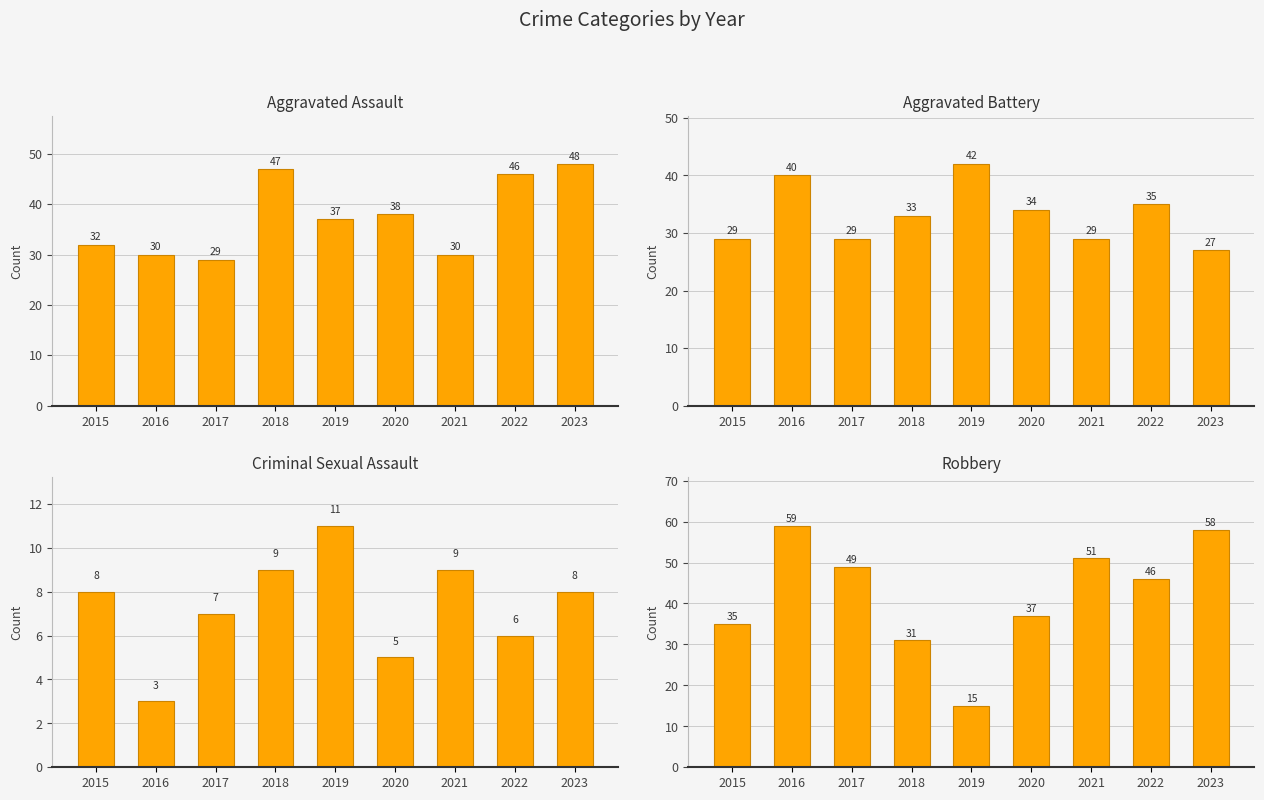

The value of Robbery at 2016 is 95. True or false?

False